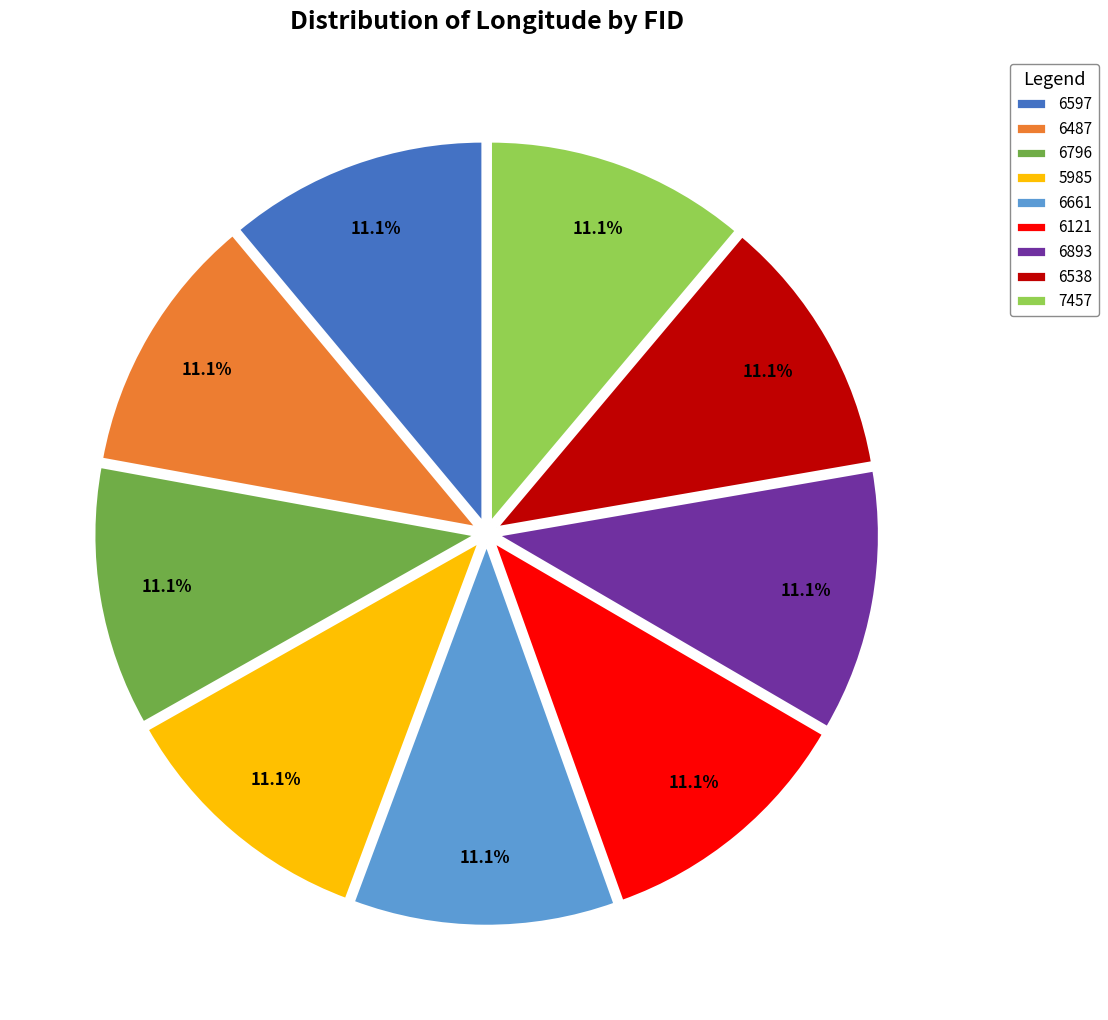

Does any single category account for the majority?

No